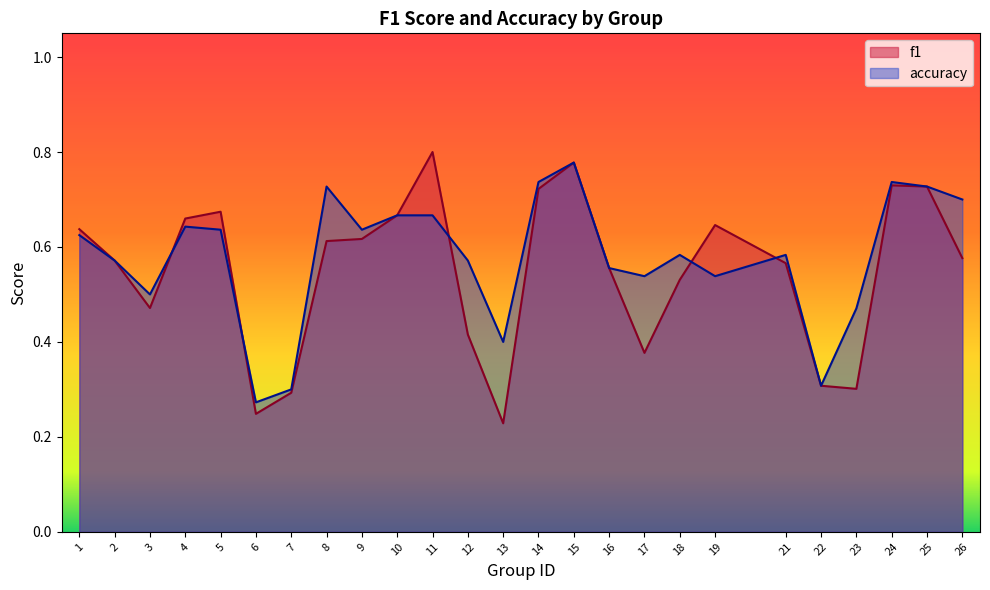

Where is the first local maximum for accuracy?

4